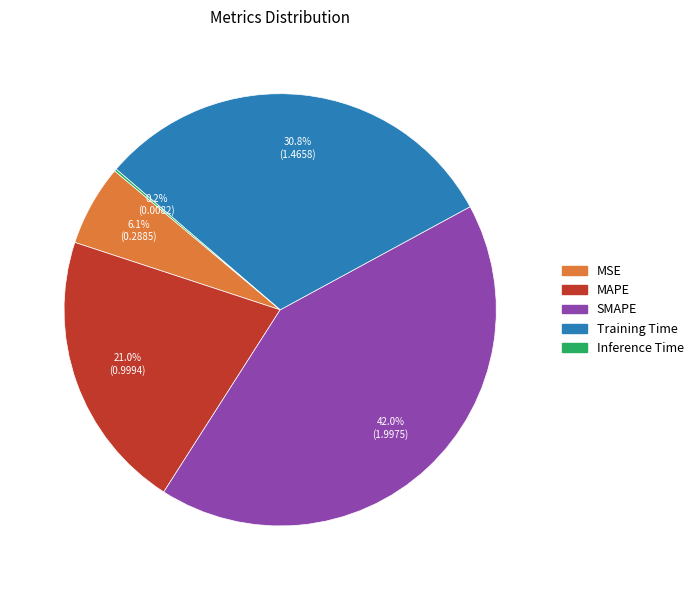

To the nearest percent, what is the average slice percentage?

20%